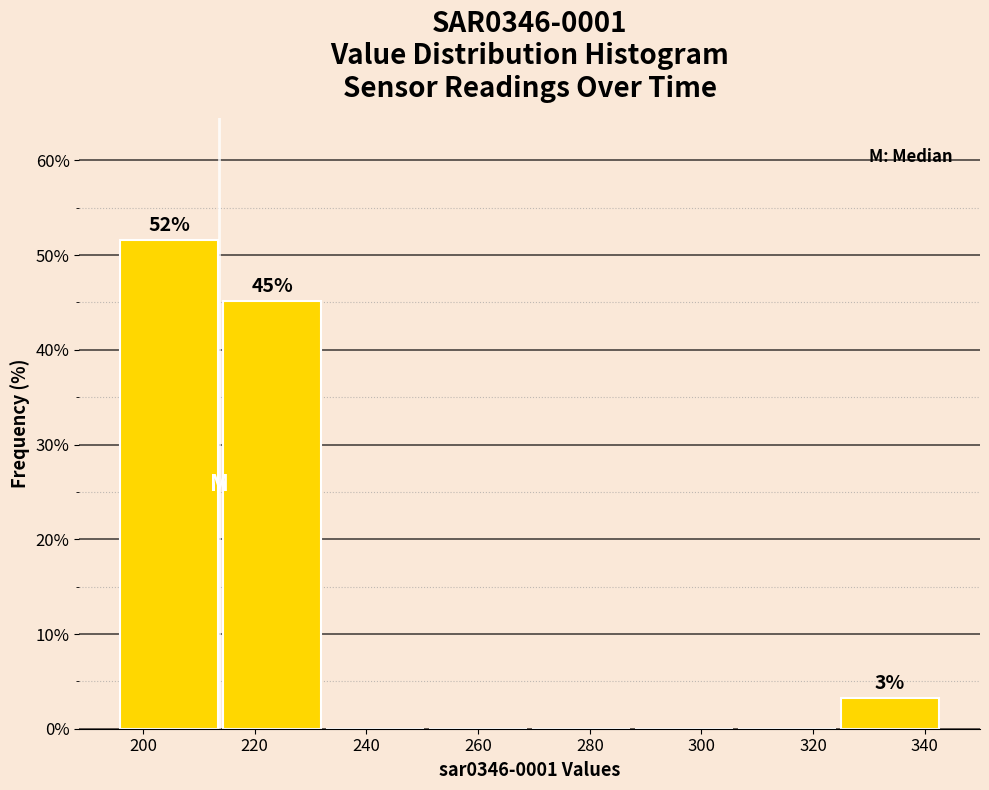

Over which range of the x-axis is the bar tallest?

196 to 214